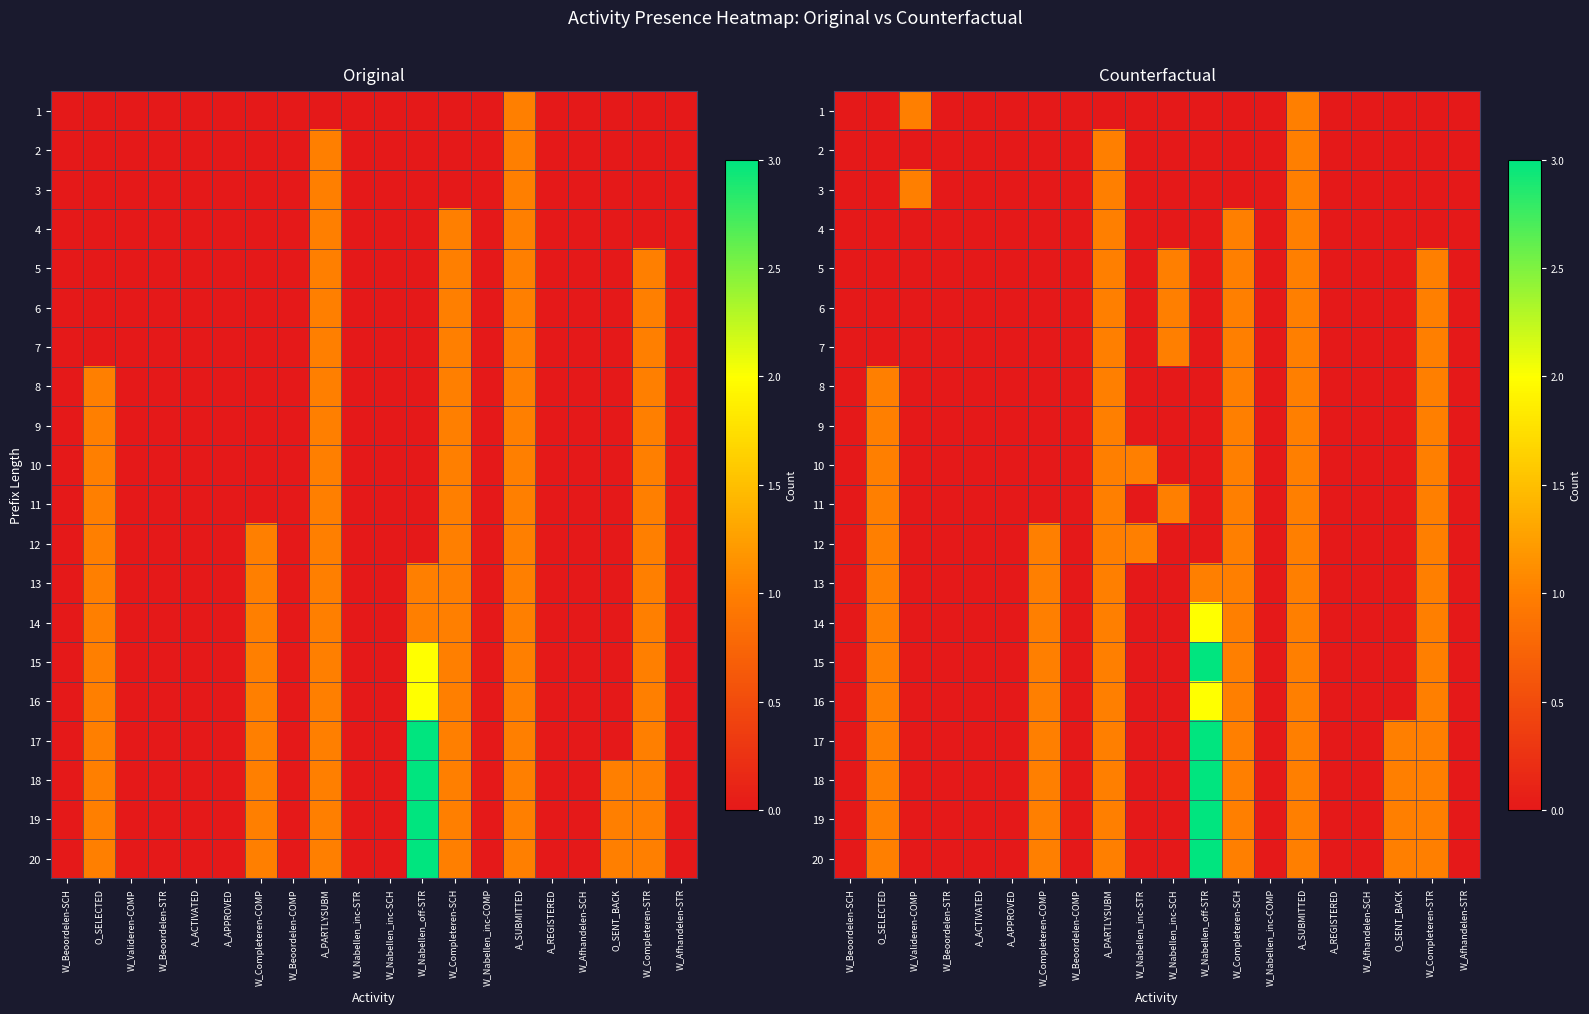

At W_Beoordelen-SCH, list the series in order from largest to smallest.

1, 2, 3, 4, 5, 6, 7, 8, 9, 10, 11, 12, 13, 14, 15, 16, 17, 18, 19, 20